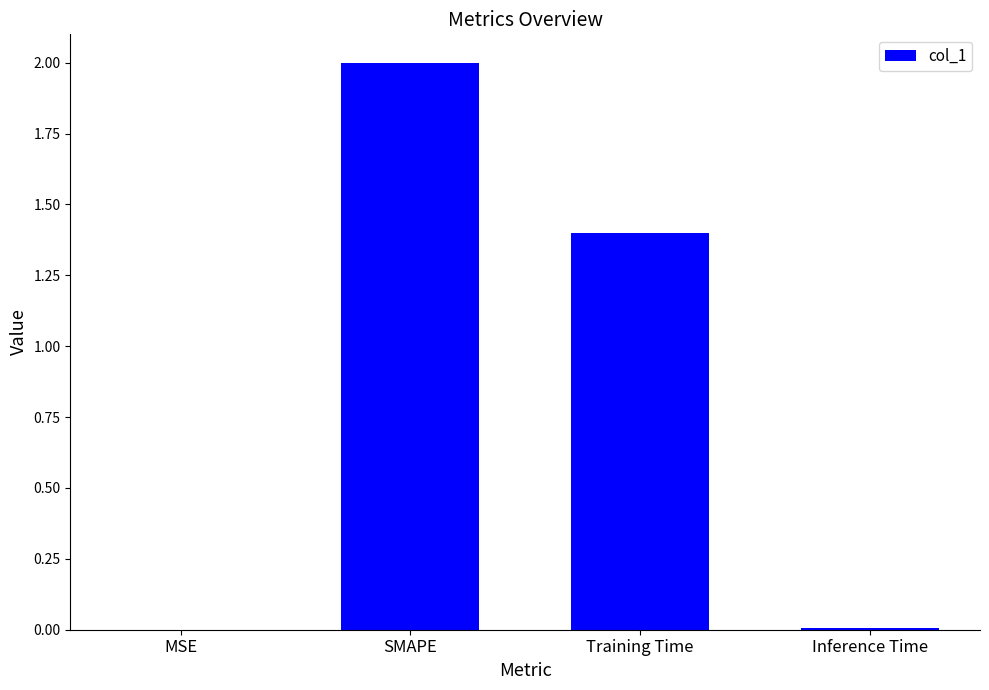

Which has a higher value, Inference Time or SMAPE?

SMAPE